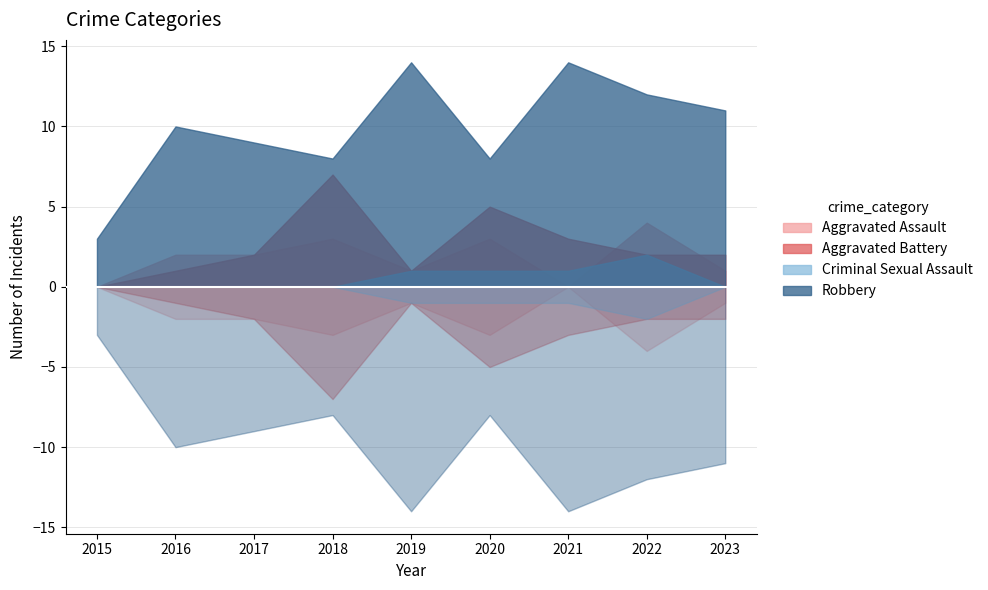

What is the value of the Criminal Sexual Assault point at the 5th from the left?

1